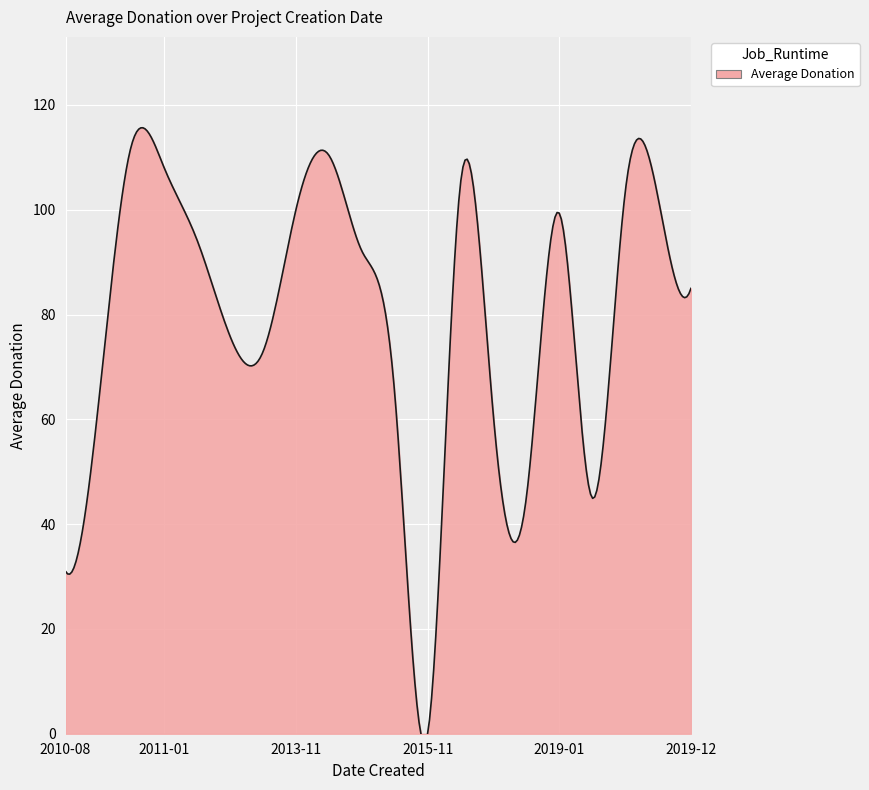

The chart shows a value of 108.0 at 2011-01-12. True or false?

True